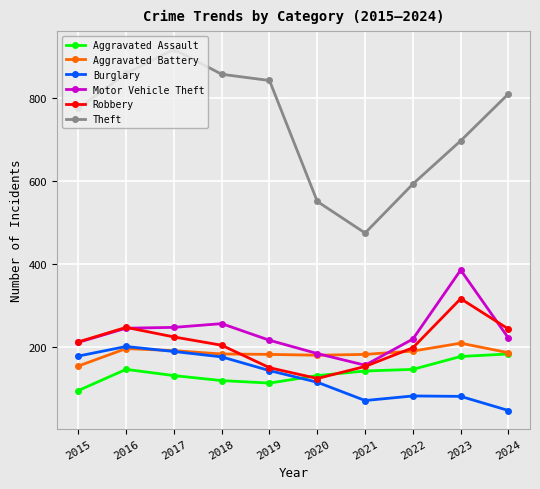

Does the chart display data point markers on the line(s)?

Yes